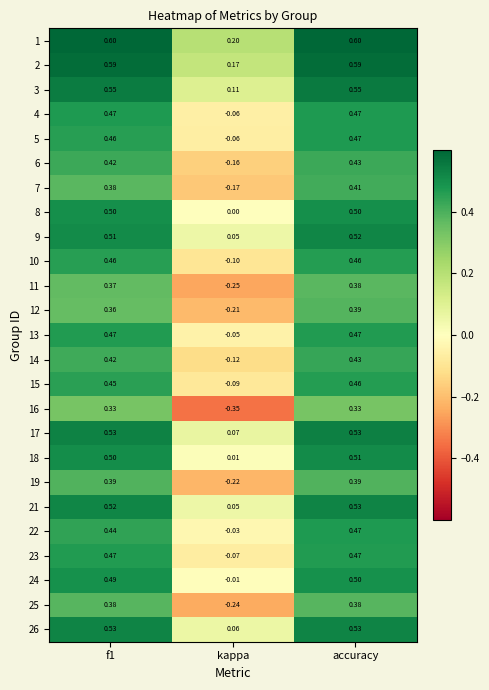

At which label does 11 reach its peak?

accuracy